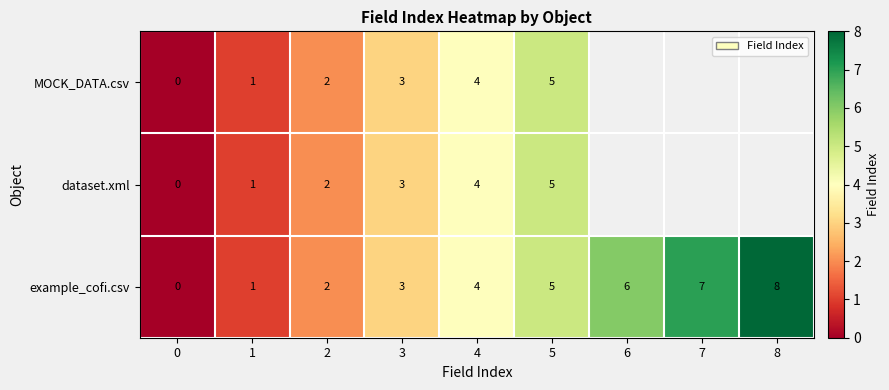

Which category has the highest value in the example_cofi.csv series?

8